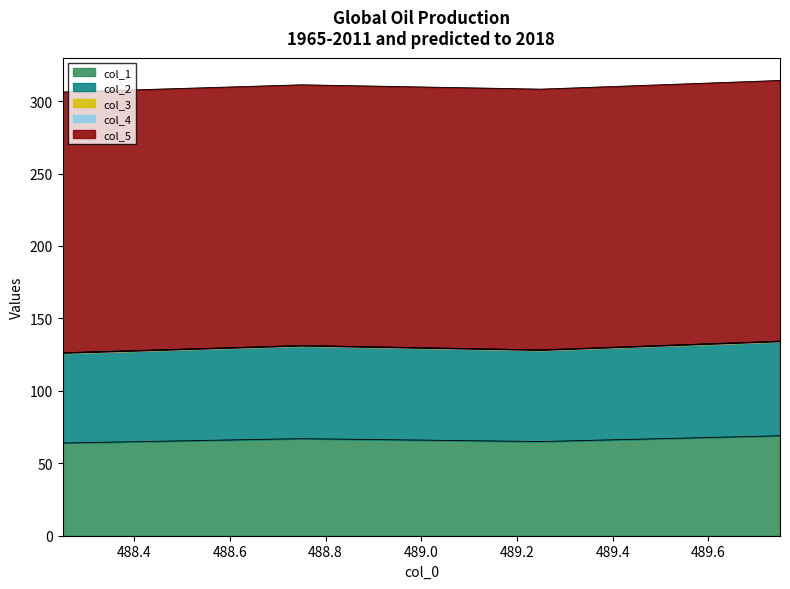

Which series changed the most between 489.25 and 489.75?

col_1